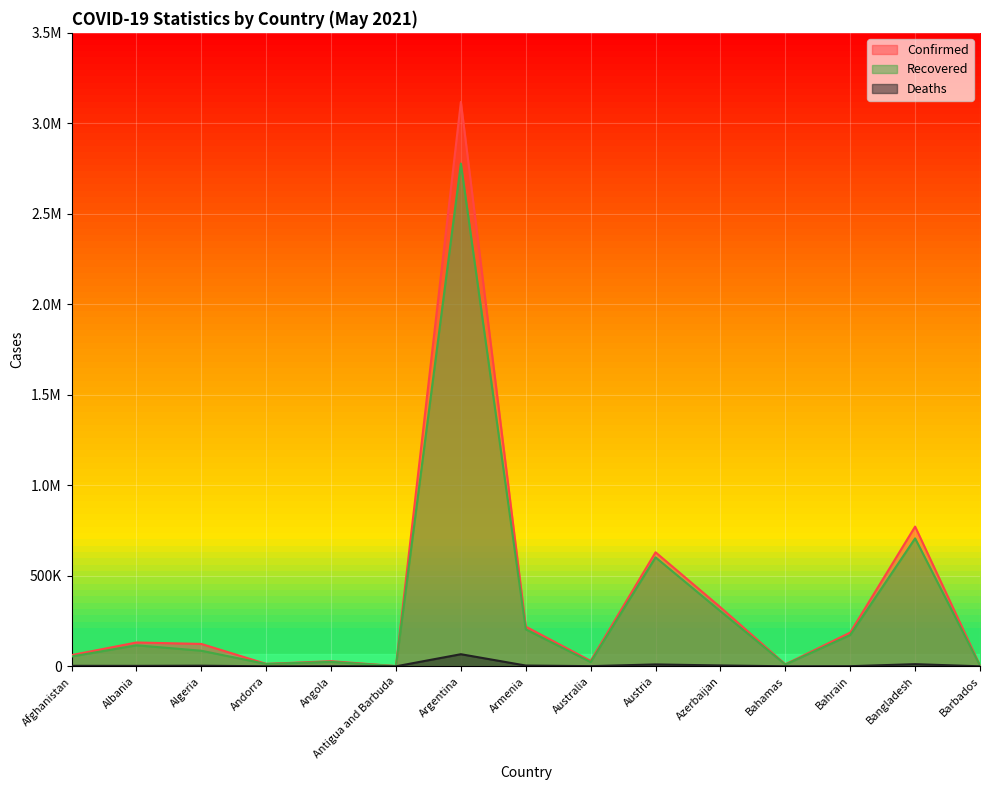

The Confirmed series shows 131666 at Albania. True or false?

True